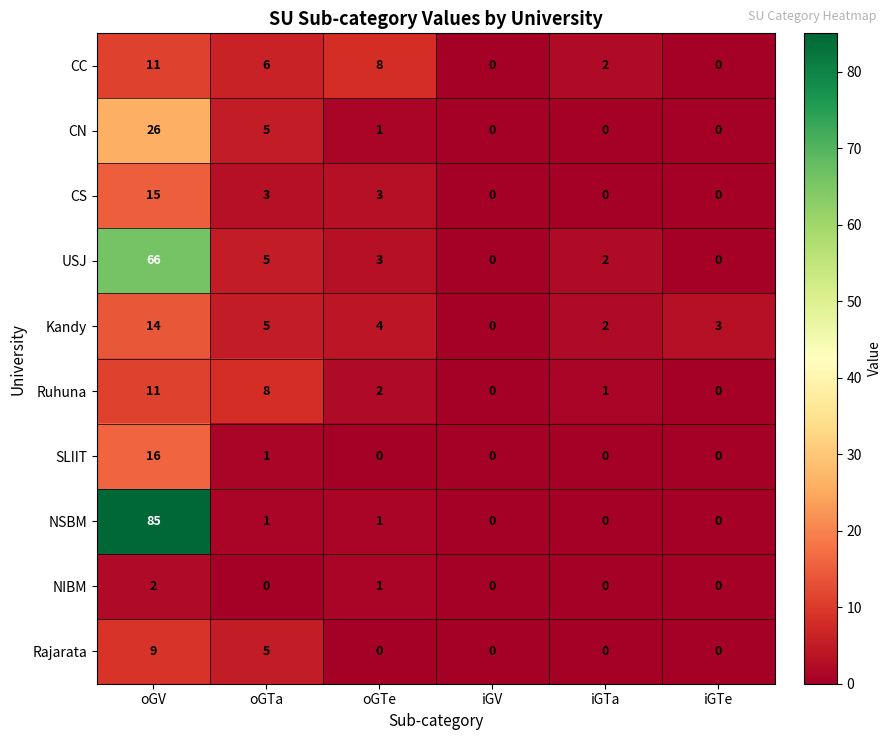

Is it true that NIBM equals 1 at iGTa?

False